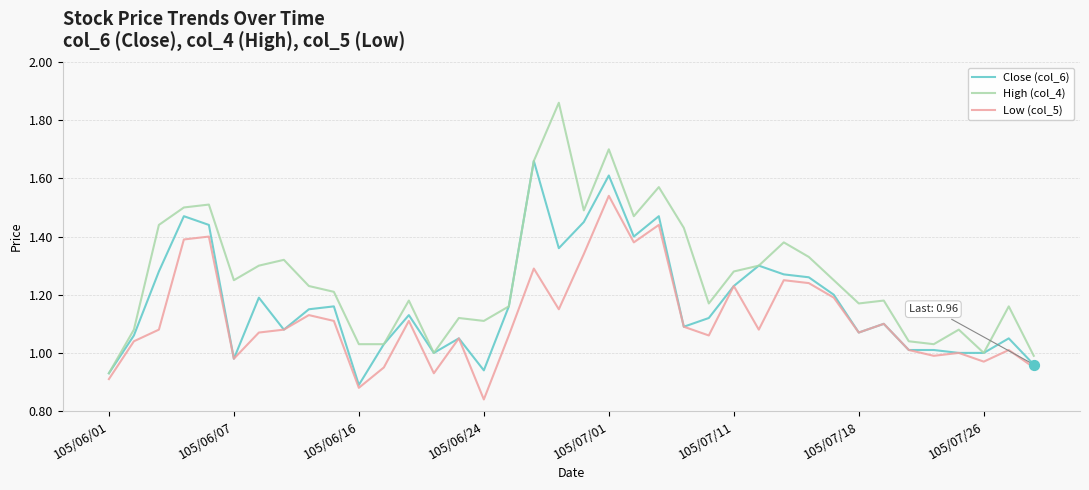

Which series has the widest spread of values?

High (col_4)